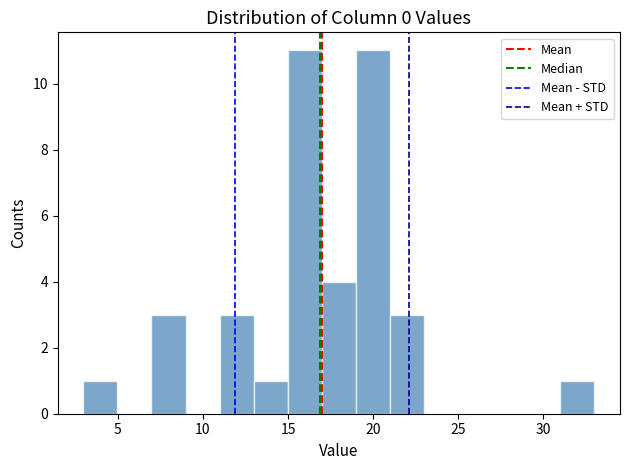

Reading left to right, transcribe this chart: for each bar, give the range it covers on the x-axis and its height. Neither the bar edges nor the heights are printed on the chart, so give them approximately, as read against the axes.

3 to 5: 1
5 to 7: 0
7 to 9: 3
9 to 11: 0
11 to 13: 3
13 to 15: 1
15 to 17: 11
17 to 19: 4
19 to 21: 11
21 to 23: 3
23 to 25: 0
25 to 27: 0
27 to 29: 0
29 to 31: 0
31 to 33: 1